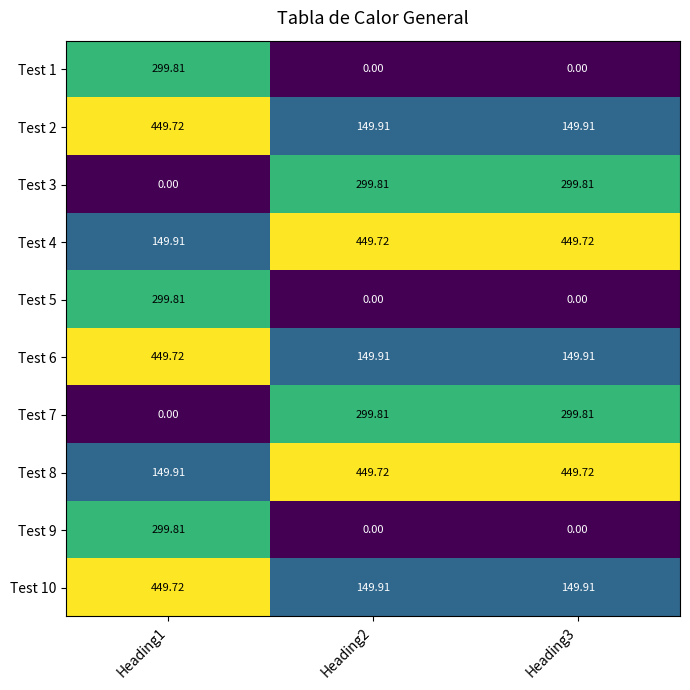

Reading left to right, transcribe all the data shown in this chart.

Test 1: Heading1=299.8	Heading2=0.0	Heading3=0.0
Test 2: Heading1=449.7	Heading2=149.9	Heading3=149.9
Test 3: Heading1=0.0	Heading2=299.8	Heading3=299.8
Test 4: Heading1=149.9	Heading2=449.7	Heading3=449.7
Test 5: Heading1=299.8	Heading2=0.0	Heading3=0.0
Test 6: Heading1=449.7	Heading2=149.9	Heading3=149.9
Test 7: Heading1=0.0	Heading2=299.8	Heading3=299.8
Test 8: Heading1=149.9	Heading2=449.7	Heading3=449.7
Test 9: Heading1=299.8	Heading2=0.0	Heading3=0.0
Test 10: Heading1=449.7	Heading2=149.9	Heading3=149.9